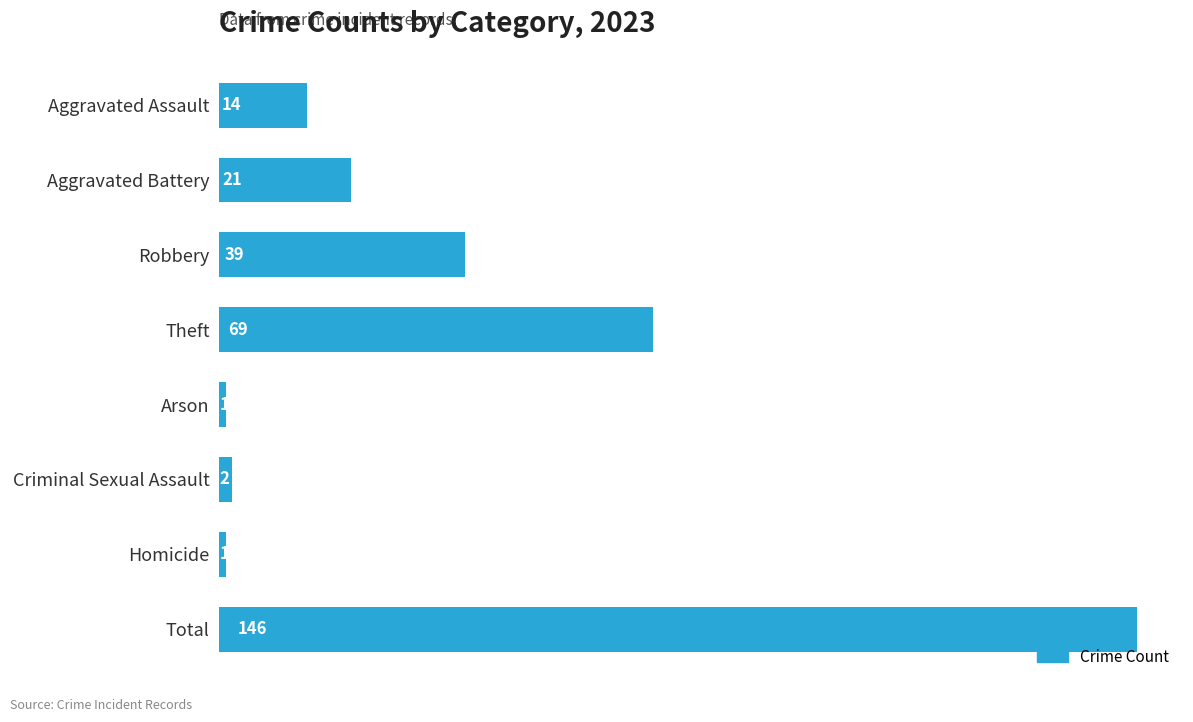

Approximately how many times larger is the value at Total compared to Aggravated Battery?

7.0